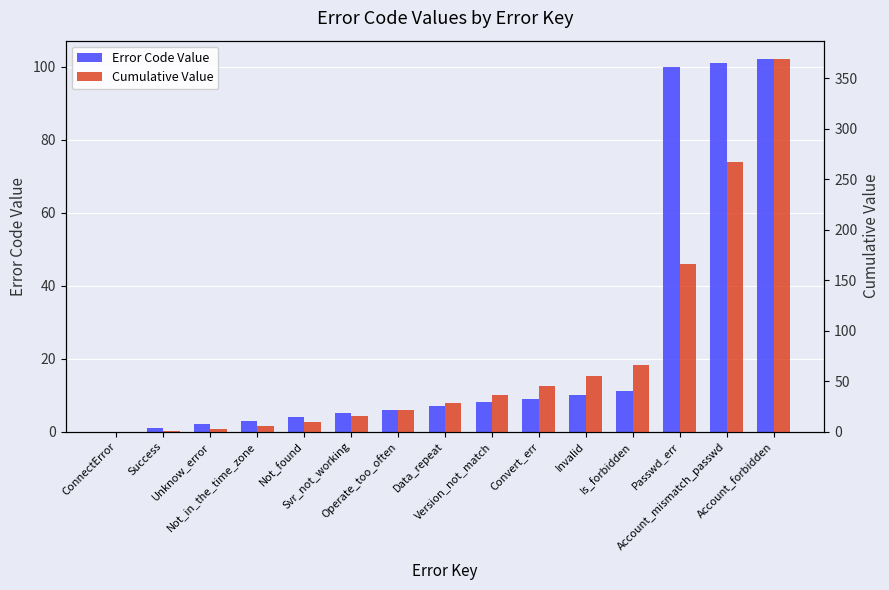

At which category is the sum across all series the highest?

Account_forbidden